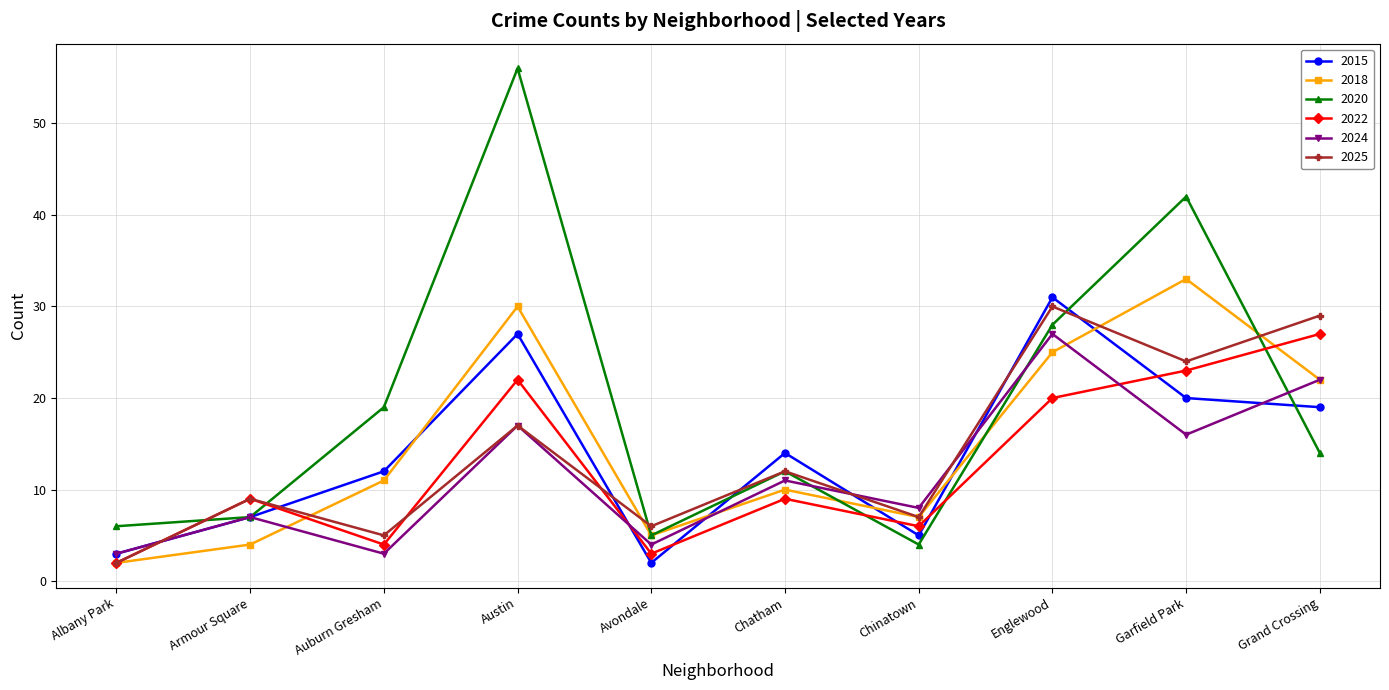

What is the label of the 6th point from the left?

Chatham